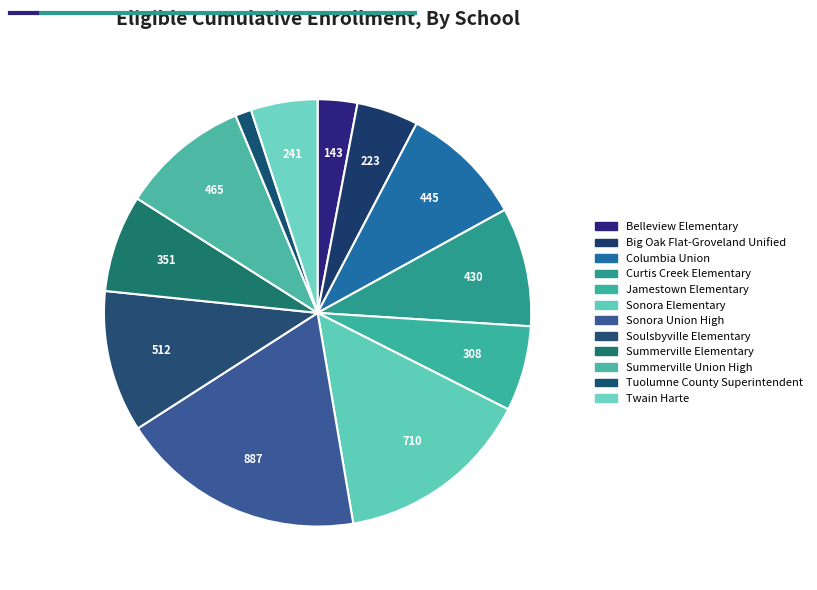

Rank the categories by value from highest to lowest.

Sonora Union High, Sonora Elementary, Soulsbyville Elementary, Summerville Union High, Columbia Union, Curtis Creek Elementary, Summerville Elementary, Jamestown Elementary, Twain Harte, Big Oak Flat-Groveland Unified, Belleview Elementary, Tuolumne County Superintendent